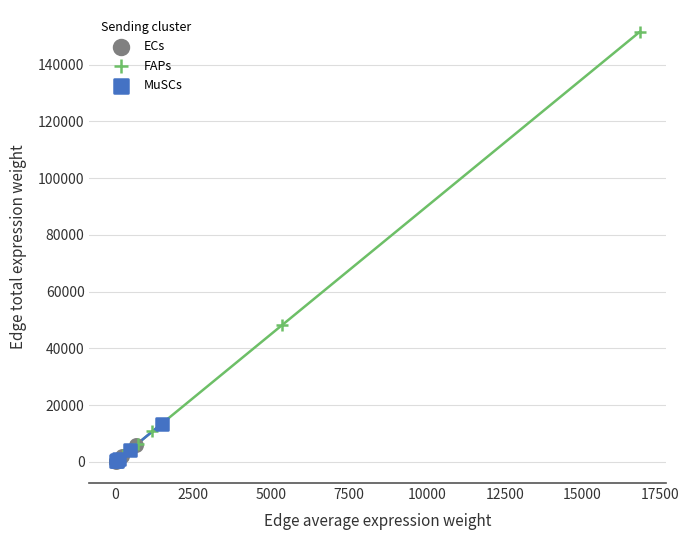

What are all the series names shown in the legend?

ECs, FAPs, MuSCs